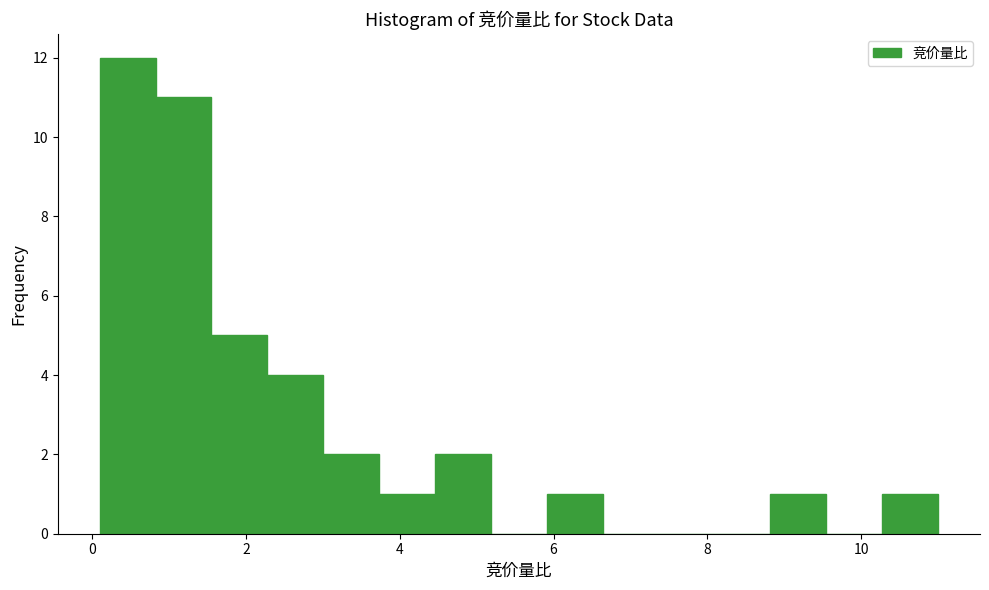

Read against the x-axis, roughly where is the centre of the tallest bar?

0.4